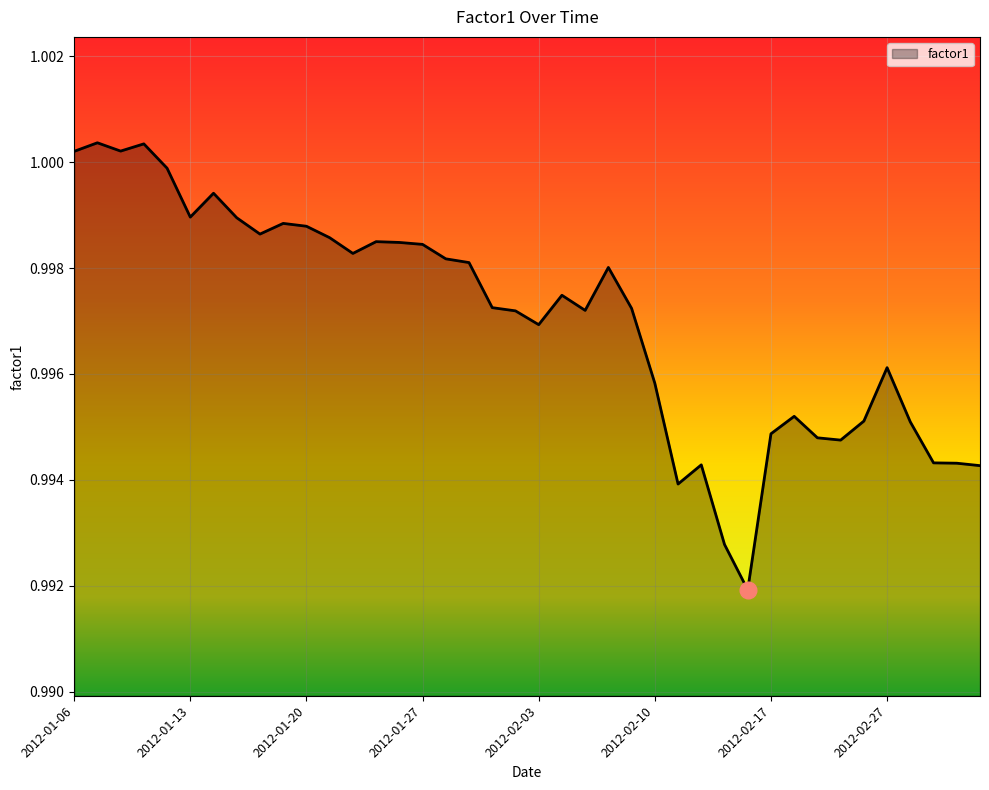

Where is the data nearest to the value 0?

29